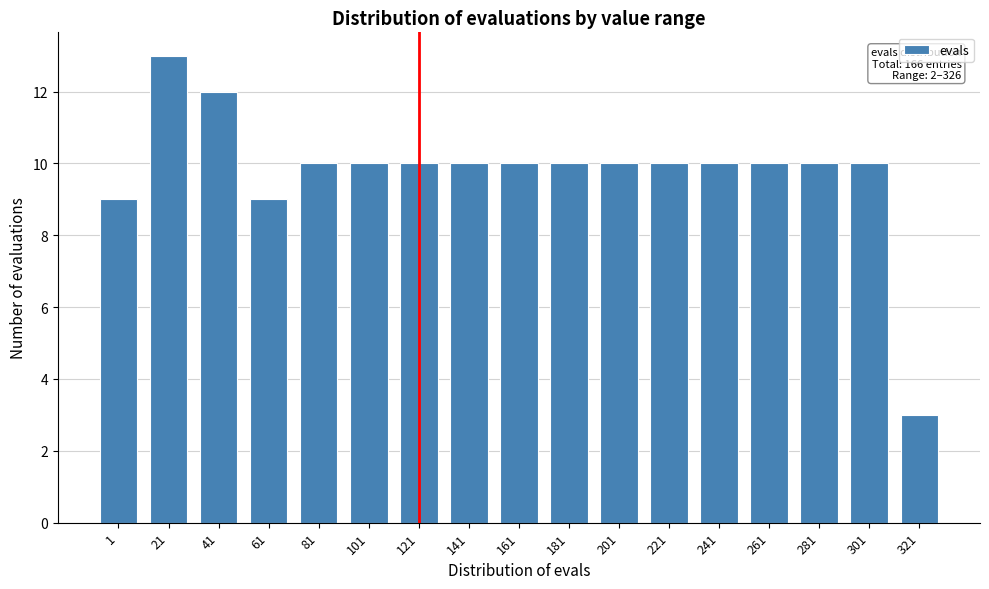

Reading left to right, extract all data points from this chart.

1=9	21=13	41=12	61=9	81=10	101=10	121=10	141=10	161=10	181=10	201=10	221=10	241=10	261=10	281=10	301=10	321=3